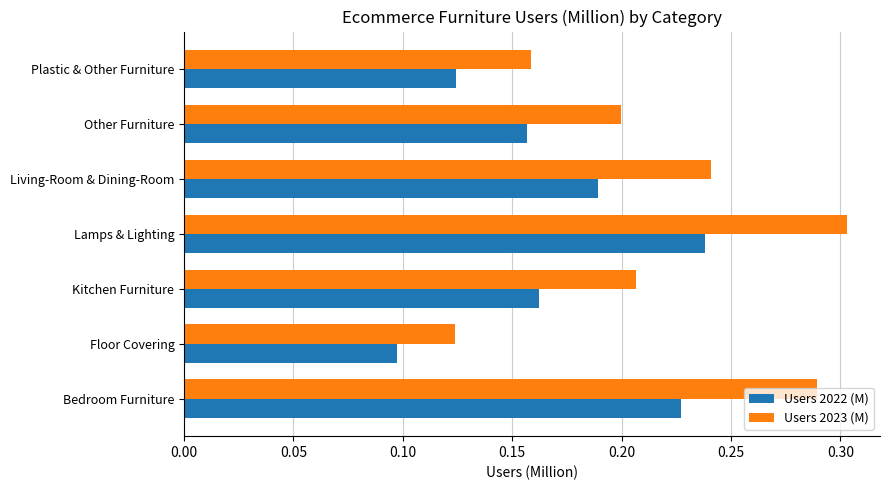

Where is Users 2022 (M) nearest to the value 0?

Floor Covering